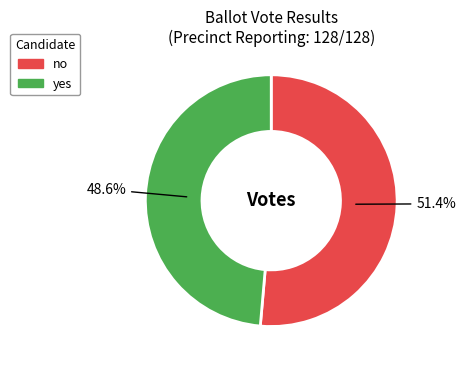

How many segments does this pie chart have?

2